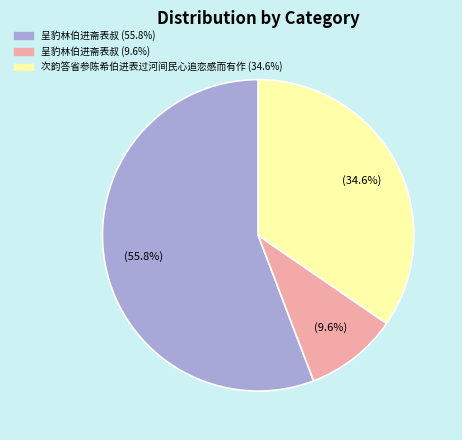

Does any single category account for the majority?

Yes